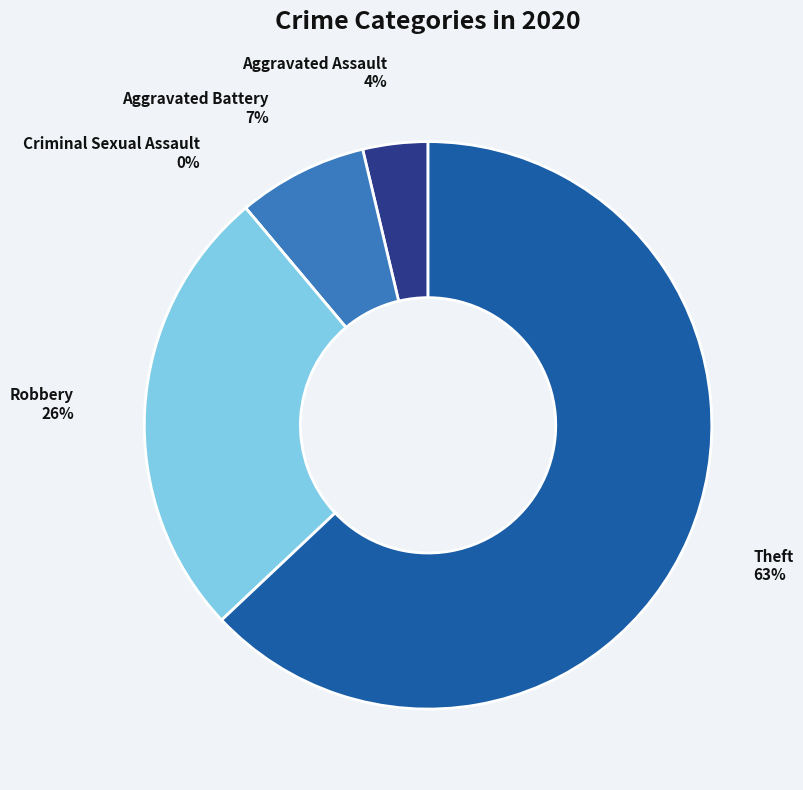

Rank the categories by value from highest to lowest.

Theft, Robbery, Aggravated Battery, Aggravated Assault, Criminal Sexual Assault